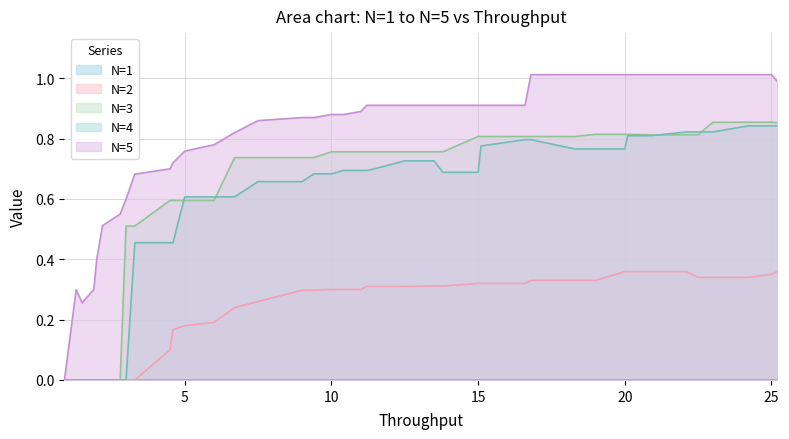

Which series has the largest total across all categories?

N=5